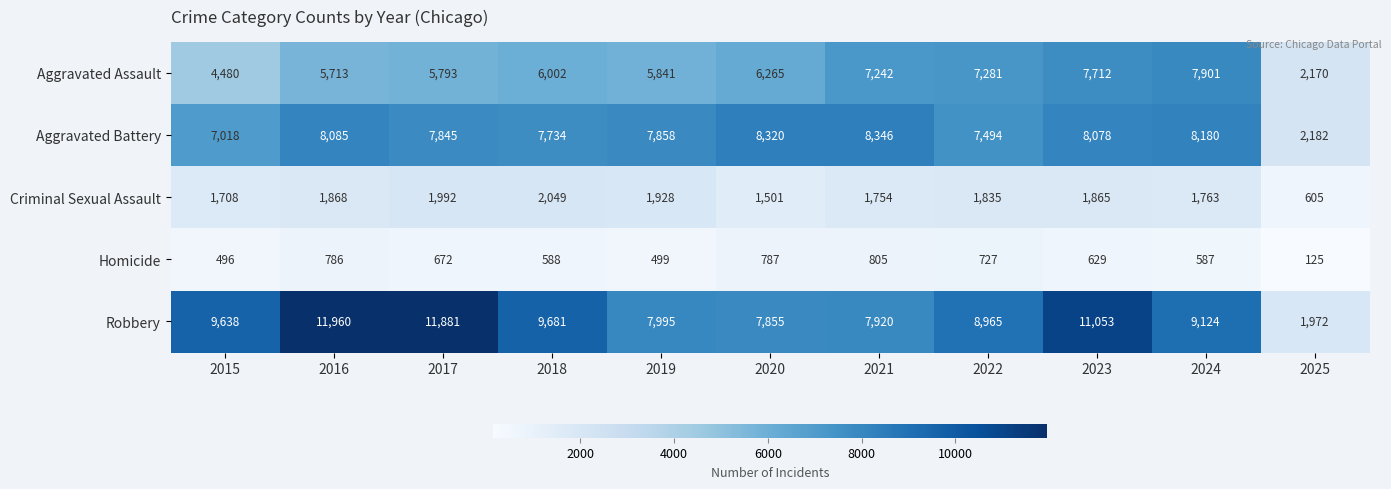

Which series has the largest total across all categories?

Robbery